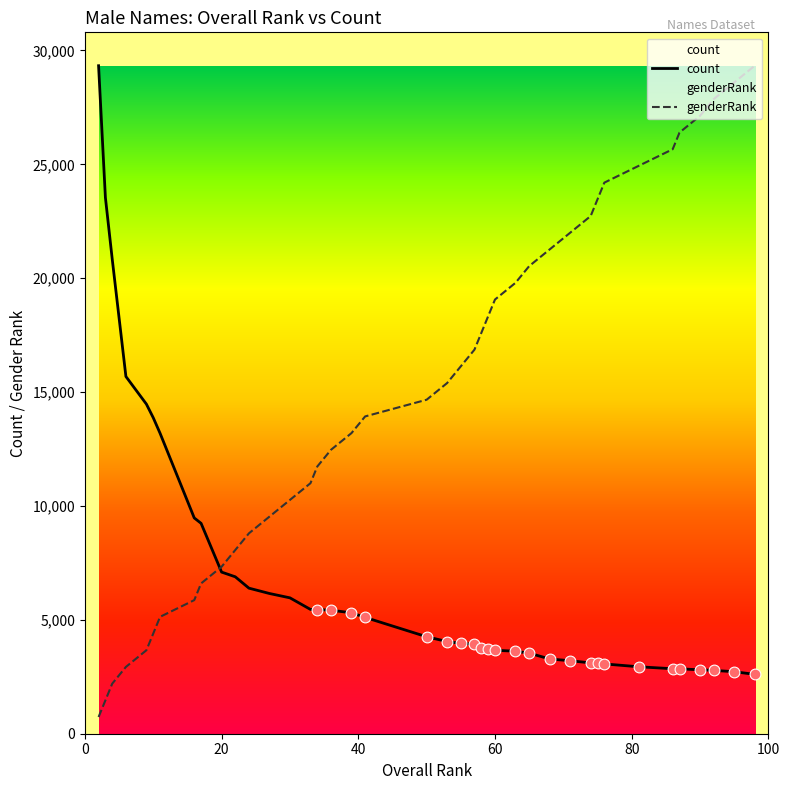

Which series reaches the minimum Y coordinate?

genderRank